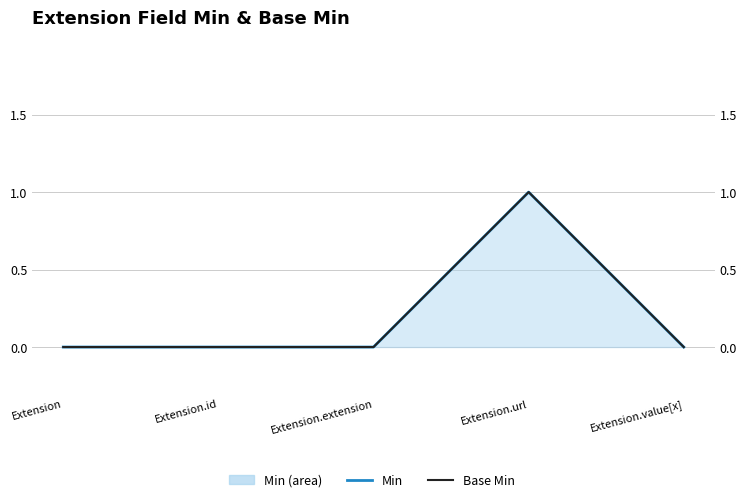

True or false: Min has a value of 0 at Extension.extension.

True